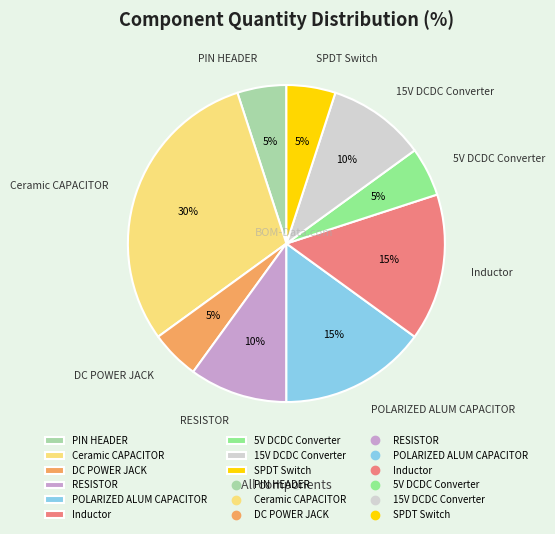

Combined, do 15V DCDC Converter and Ceramic CAPACITOR account for over 50%?

No